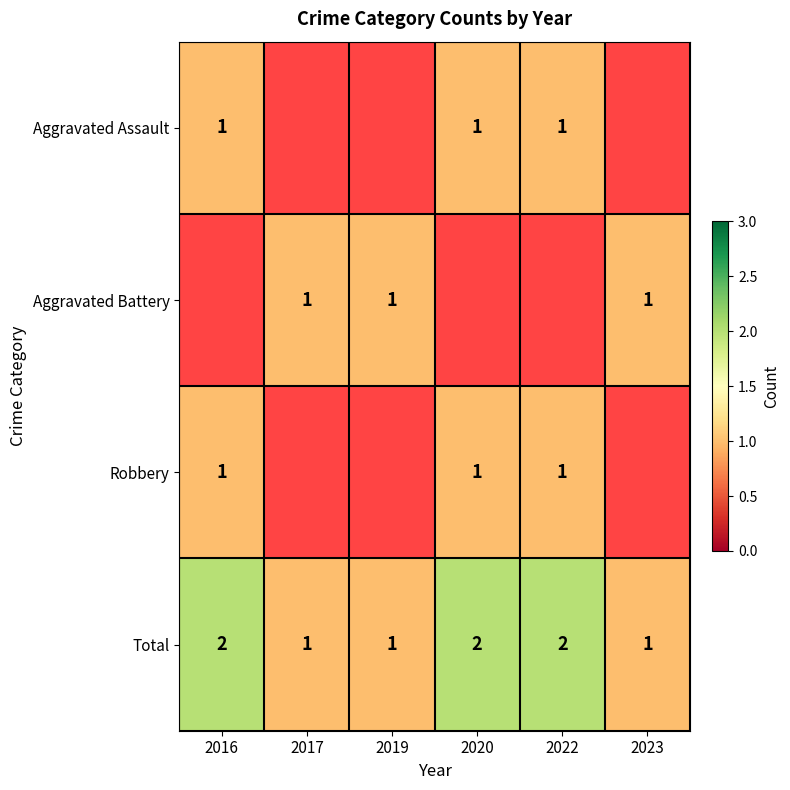

The Robbery series shows 2 at 2016. True or false?

False